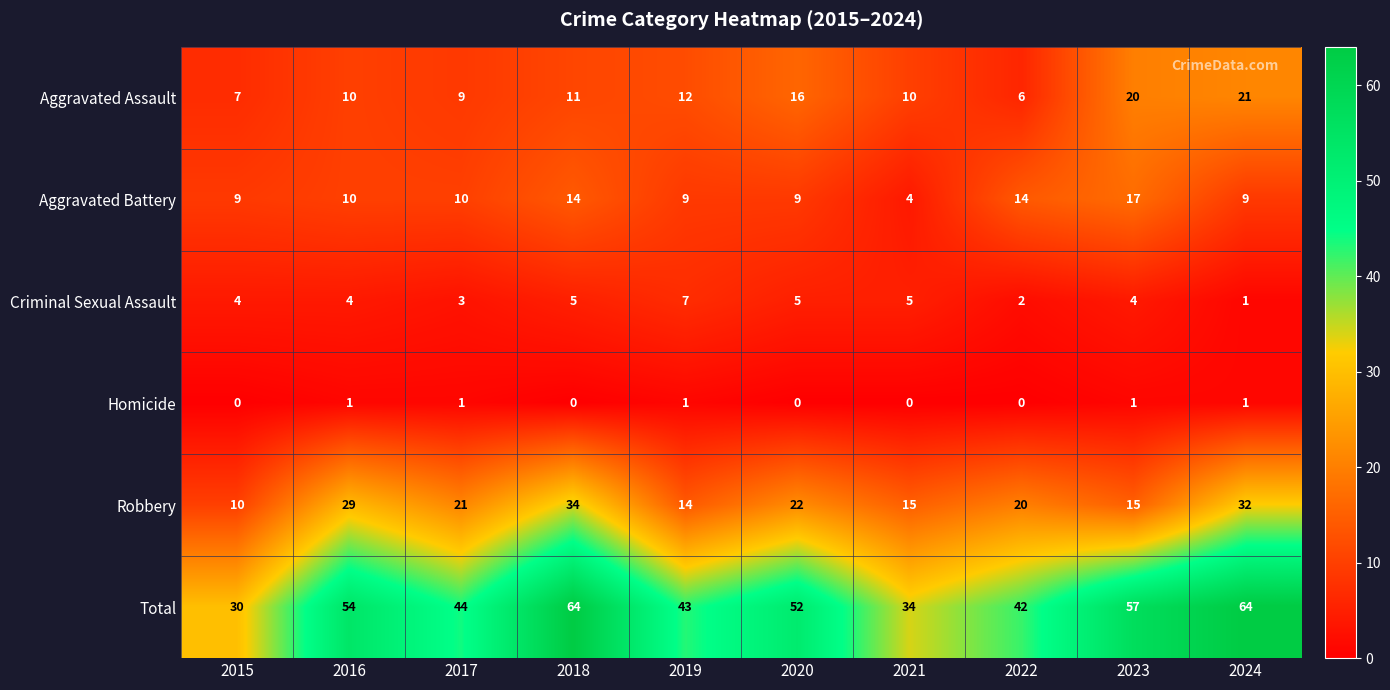

What is the greatest value displayed?

64